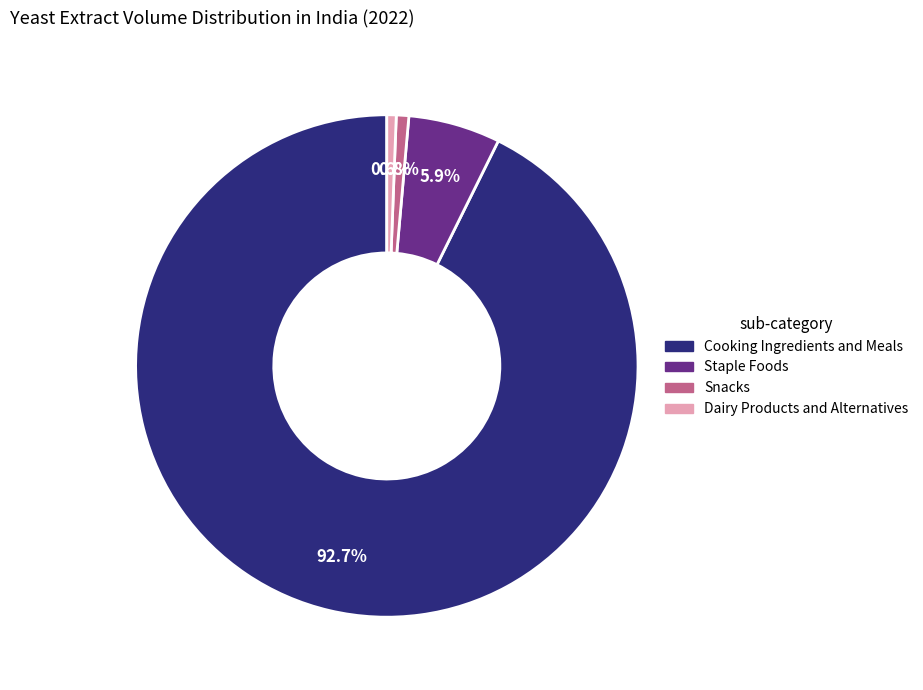

Does any single category account for the majority?

Yes